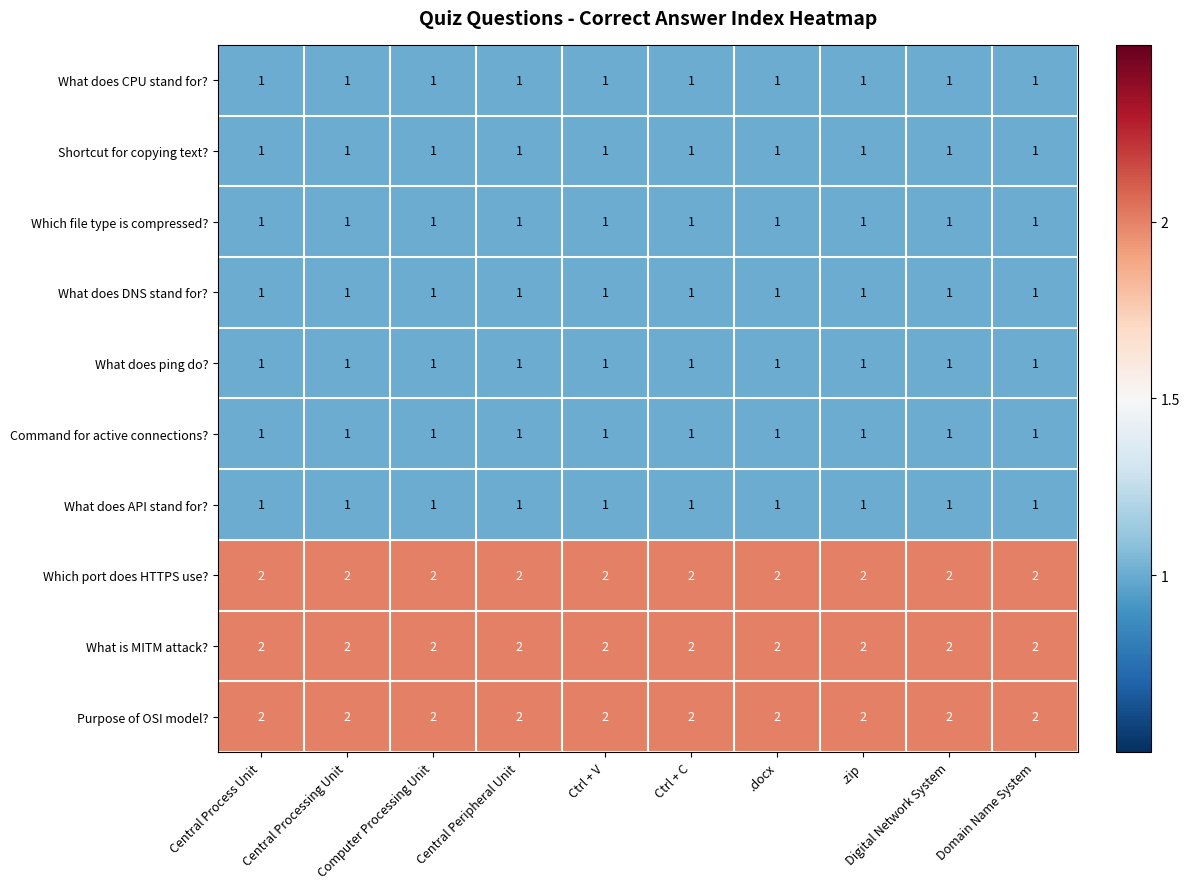

At how many categories does at least one series exceed 1?

10